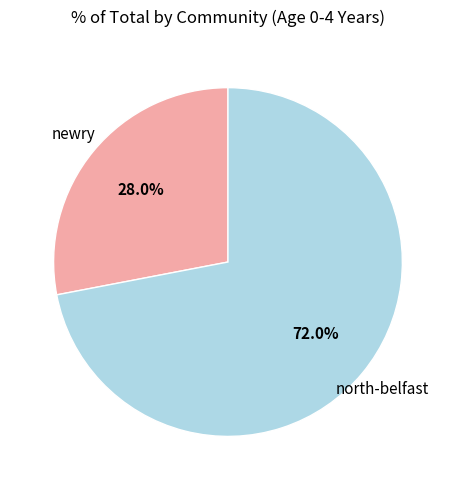

Does any single category account for the majority?

Yes